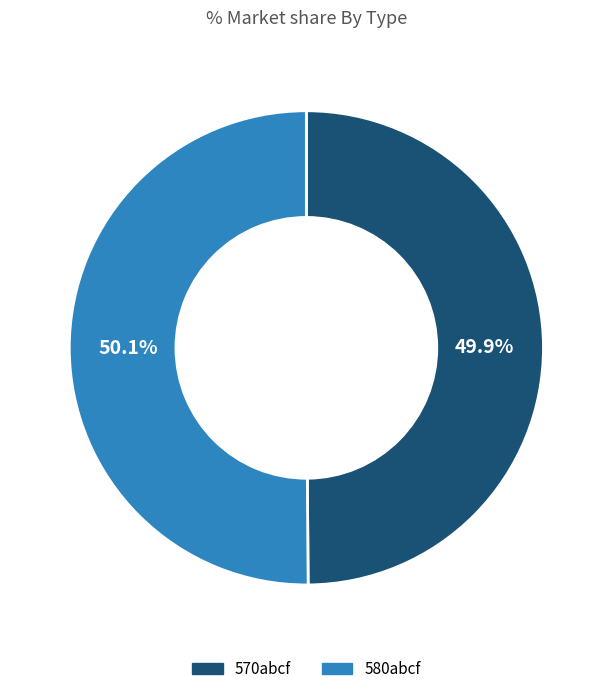

How many slices are in this pie chart?

2